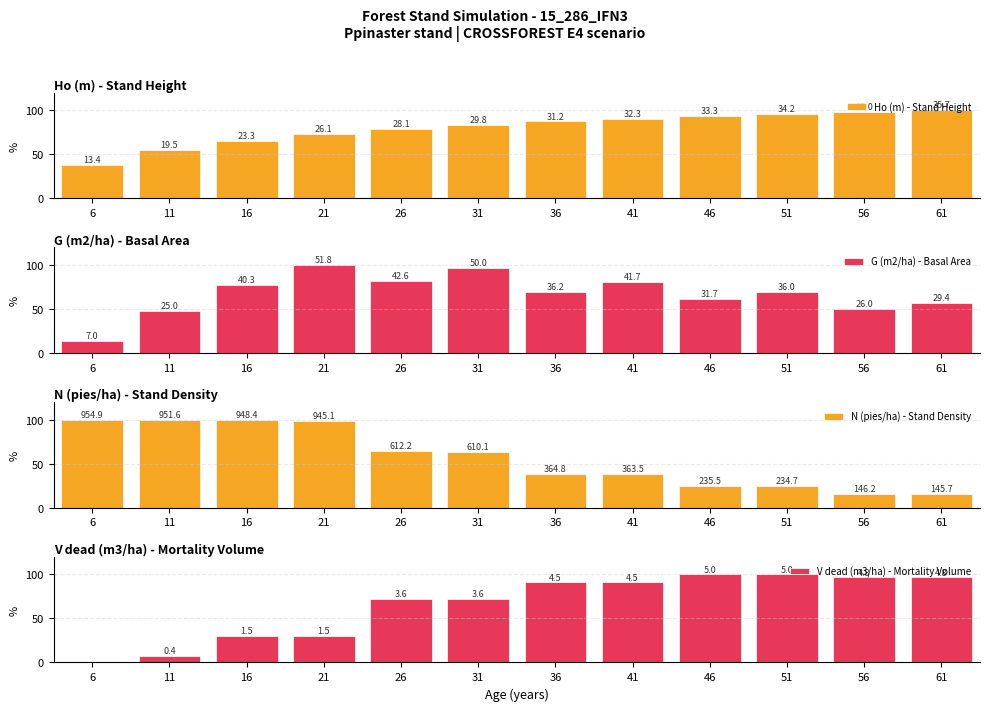

What are all the series names shown in the legend?

Ho (m) - Stand Height, G (m2/ha) - Basal Area, N (pies/ha) - Stand Density, V dead (m3/ha) - Mortality Volume